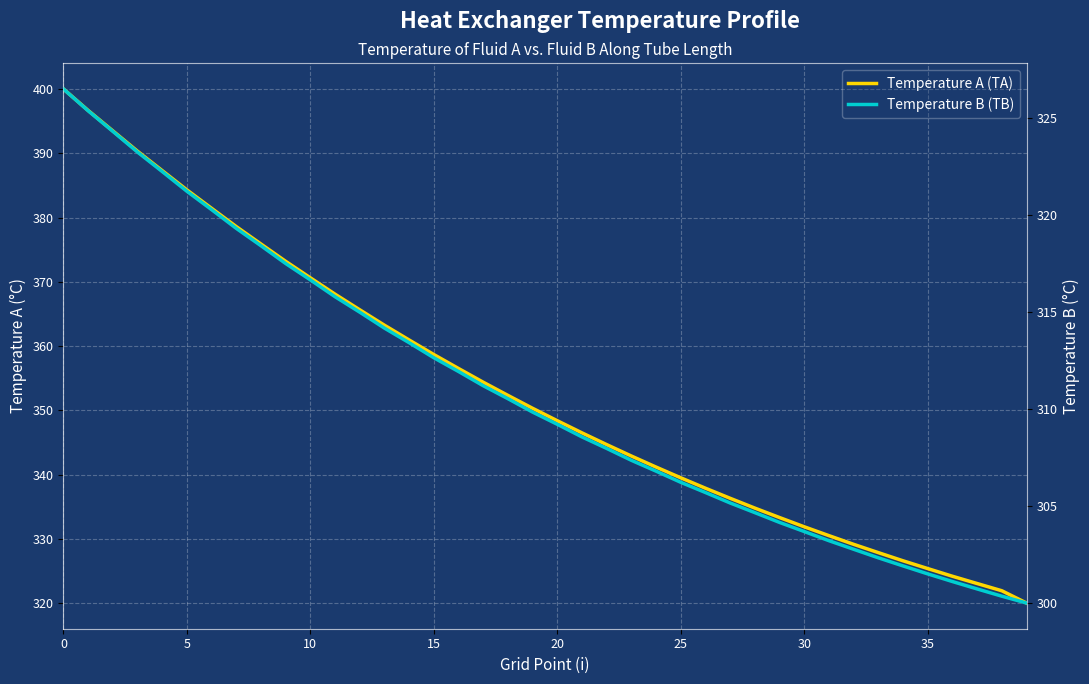

What is the value of the Temperature A (TA) point at the 22nd from the left?

346.5